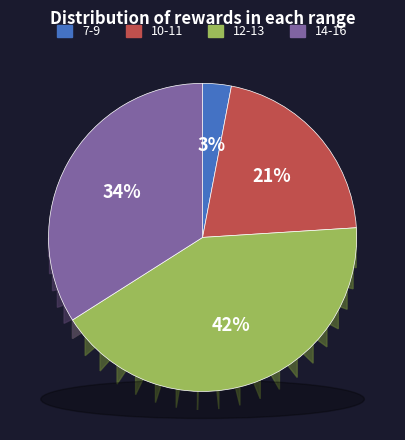

What percentage is the reward_14-16 slice, to the nearest percent?

34%